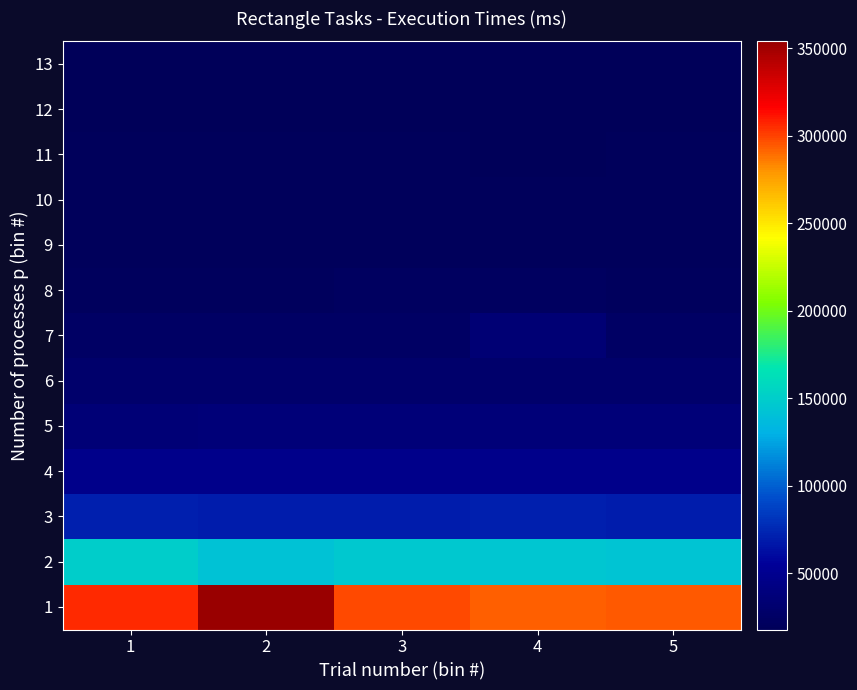

Reading left to right, transcribe all the data shown in this chart.

1: 1=306317	2=354035	3=297704	4=293062	5=294099
2: 1=150418	2=142541	3=146540	4=145156	5=142739
3: 1=71646	2=69948	3=69203	4=70556	5=70065
4: 1=47334	2=47356	3=47756	4=47611	5=47612
5: 1=36241	2=36462	3=36504	4=36362	5=36291
6: 1=29551	2=29540	3=29542	4=29585	5=29601
7: 1=25082	2=25096	3=25274	4=34209	5=24796
8: 1=21793	2=21615	3=21920	4=22024	5=21809
9: 1=20136	2=20216	3=20474	4=20210	5=20400
10: 1=19757	2=19762	3=19797	4=19375	5=19939
11: 1=20068	2=19965	3=19298	4=18606	5=19341
12: 1=18683	2=18590	3=17904	4=18472	5=18515
13: 1=18191	2=18190	3=18024	4=19125	5=18163